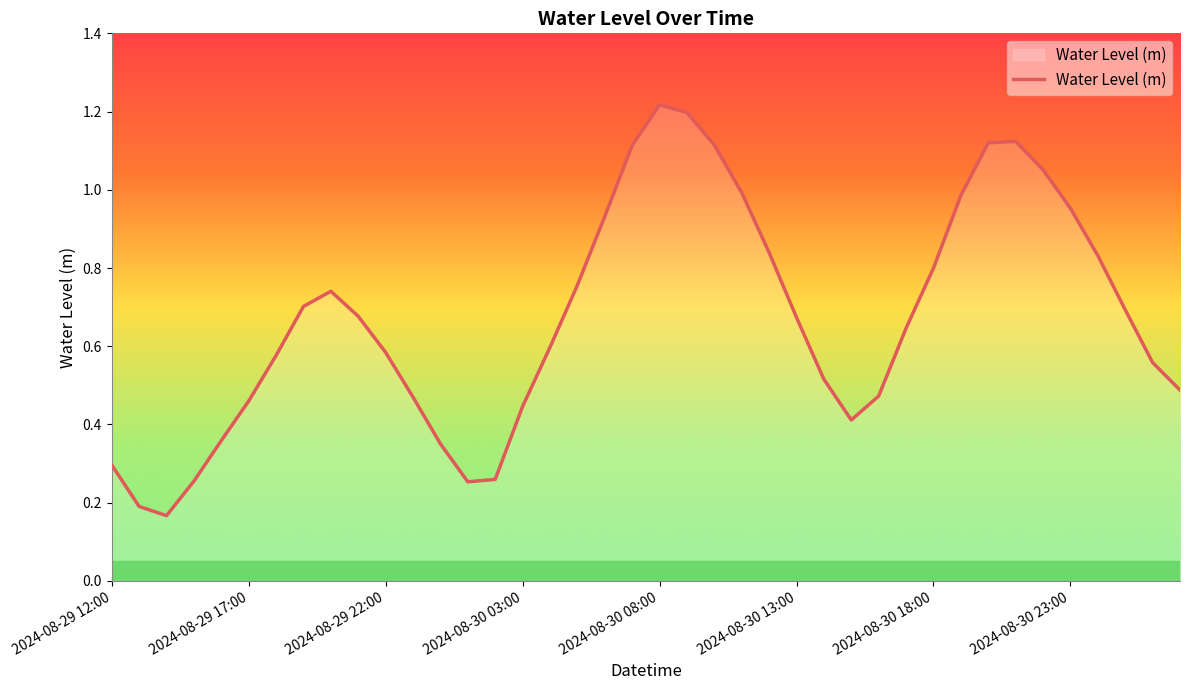

What is the average value?

0.7